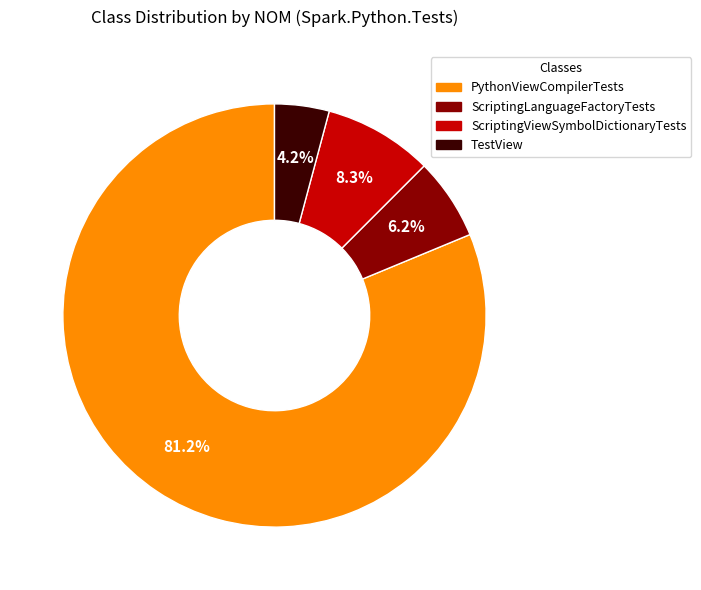

Between PythonViewCompilerTests and TestView, which is larger?

PythonViewCompilerTests